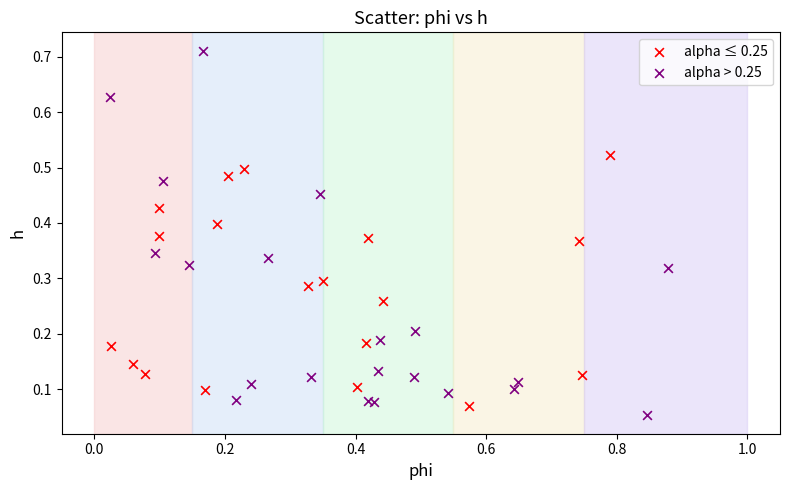

Which series contains the highest Y value?

alpha > 0.25